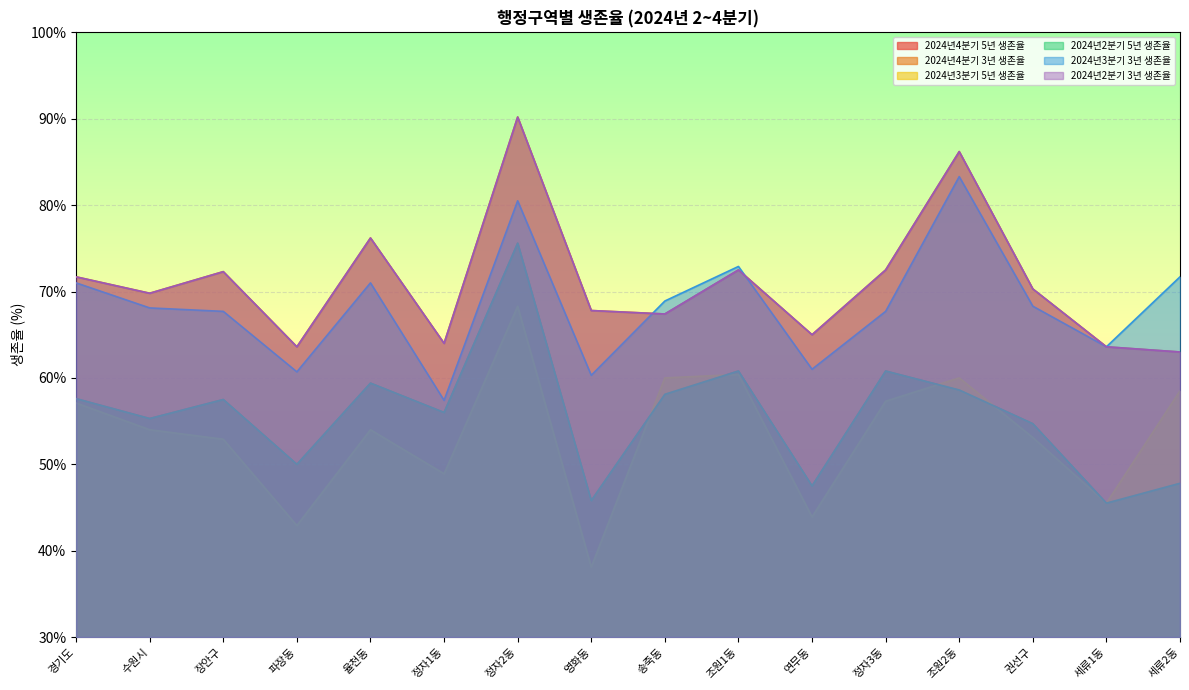

Which series has the largest range (max minus min)?

2024년3분기 5년 생존율